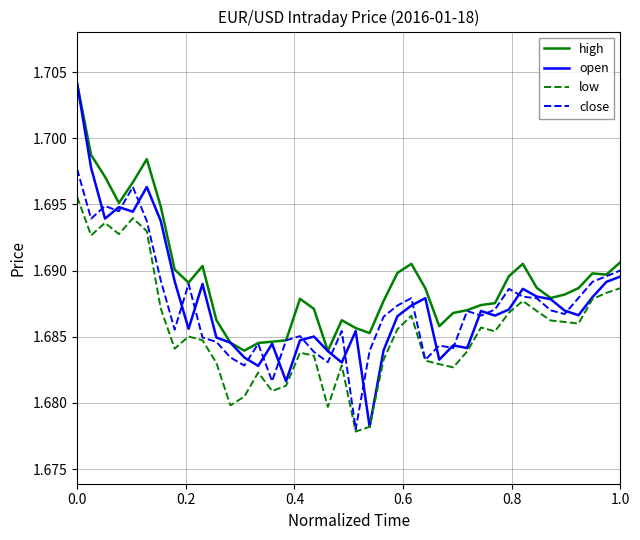

Which series has the largest total across all categories?

high